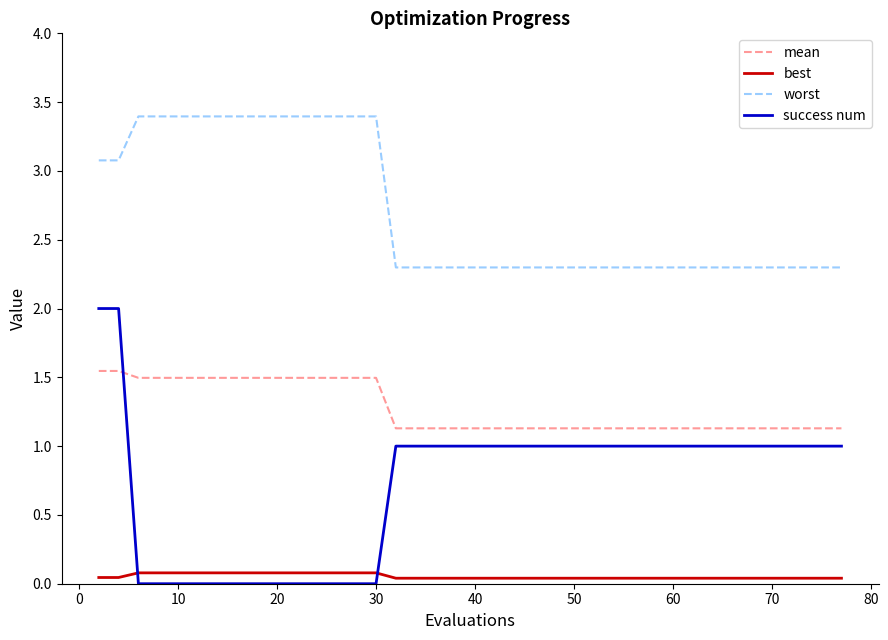

List the series in order of their peak value, highest first.

worst, success num, mean, best